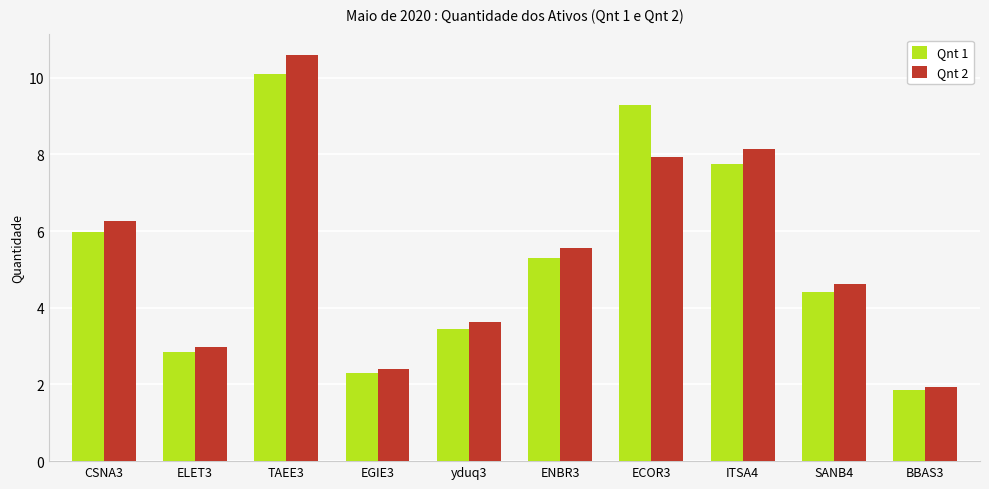

Count the number of data series in this chart.

2